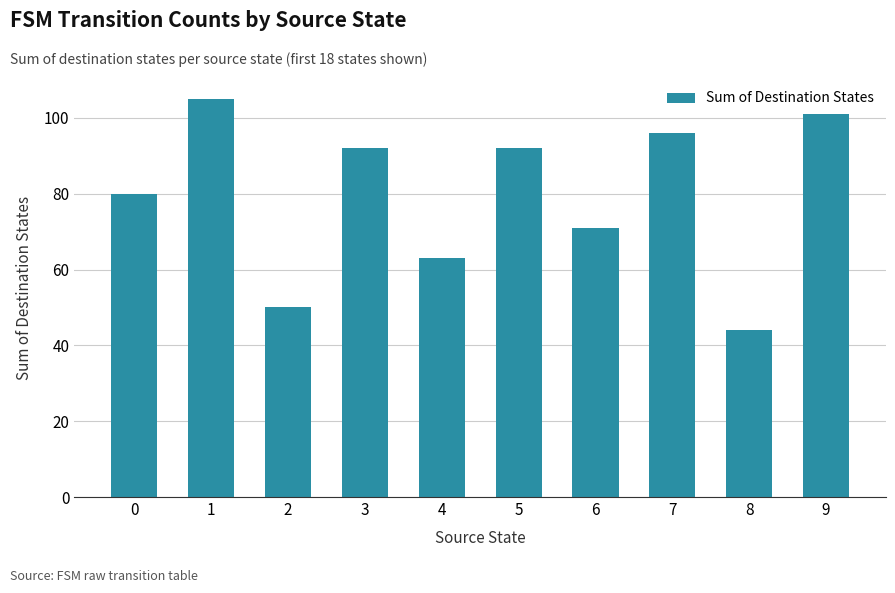

Reading right to left, list all the values displayed in this chart.

9=101	8=44	7=96	6=71	5=92	4=63	3=92	2=50	1=105	0=80